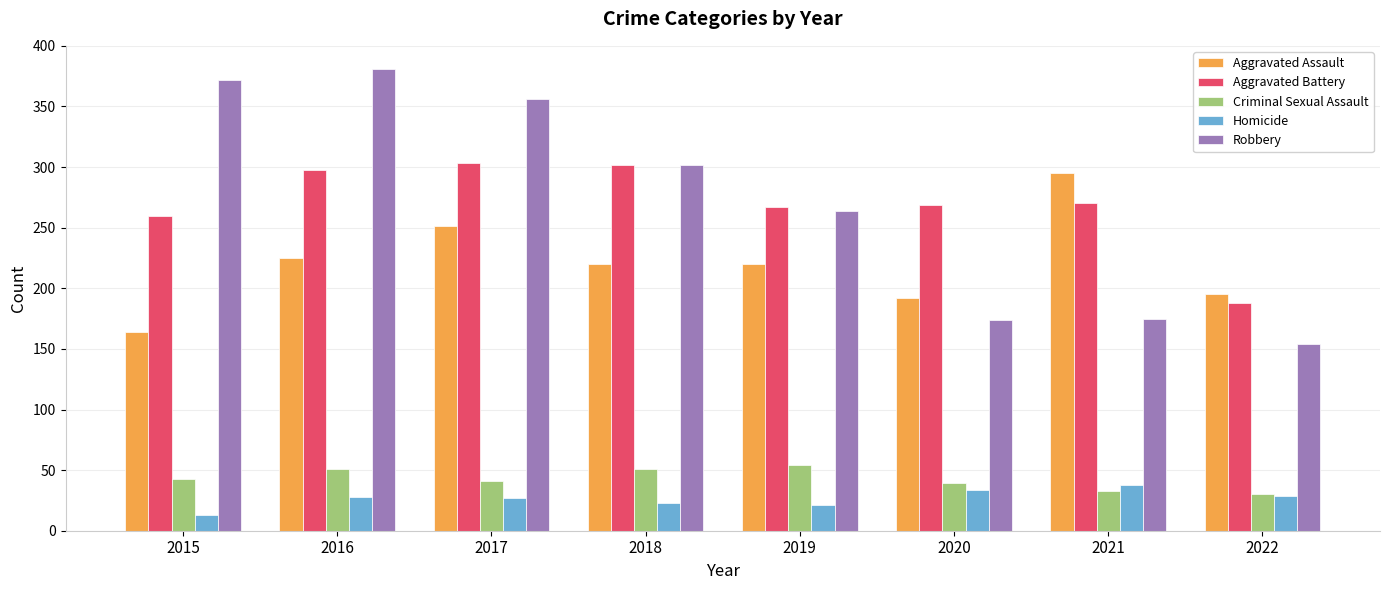

What is the difference between the Homicide values at 2018 and 2019?

2